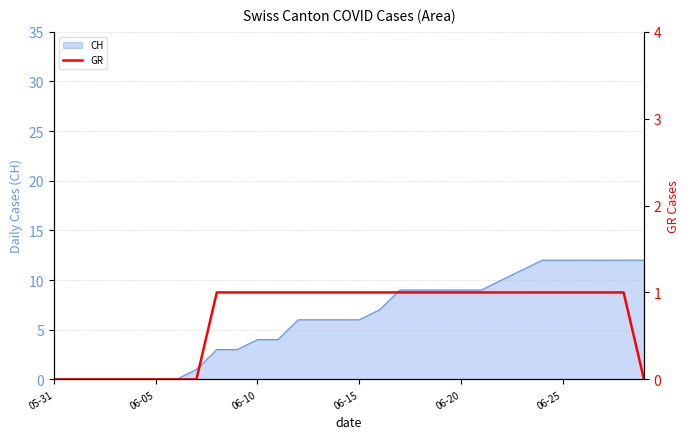

What is the sum of all values?

21